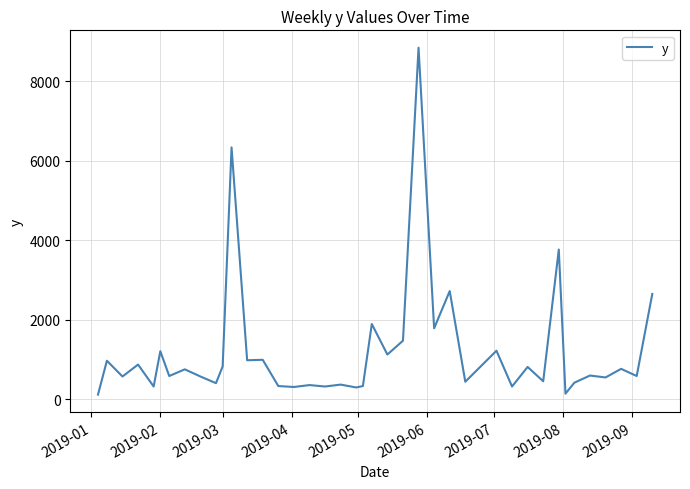

What is the difference between the maximum and minimum values?

8724